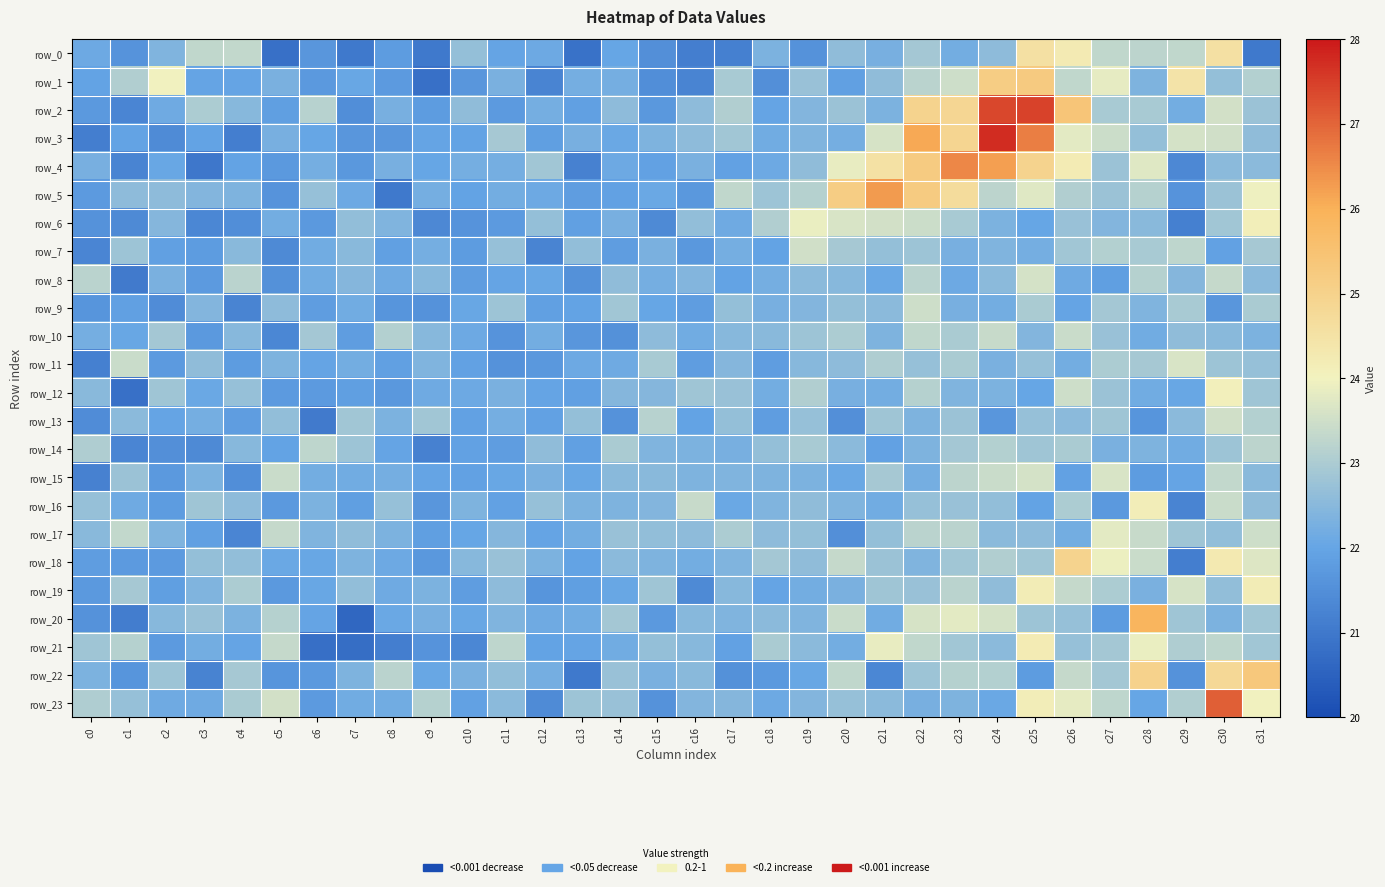

Is it true that row_10 equals 30.1 at c10?

False